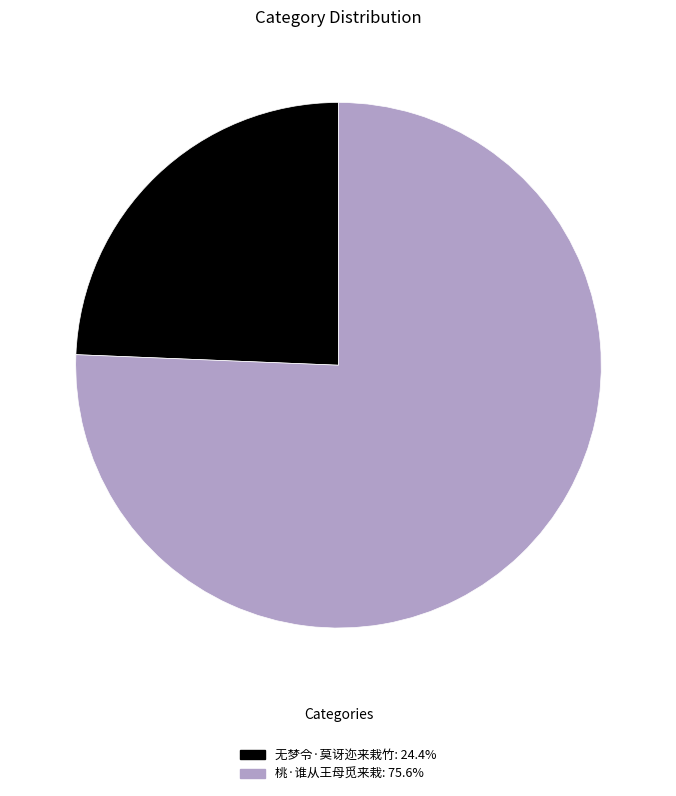

Is it true that 无梦令·莫讶迩来栽竹 is 14% of the pie?

False